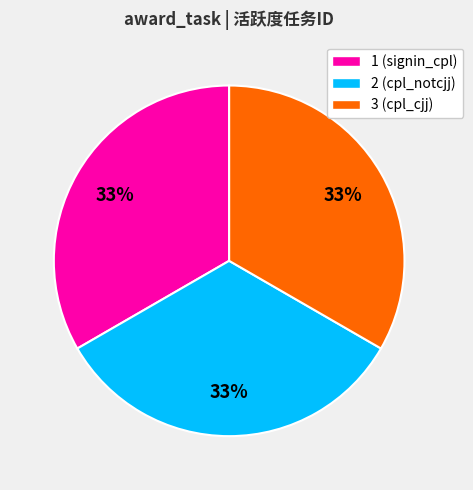

Combined, do 3 (cpl_cjj) and 1 (signin_cpl) account for over 50%?

Yes